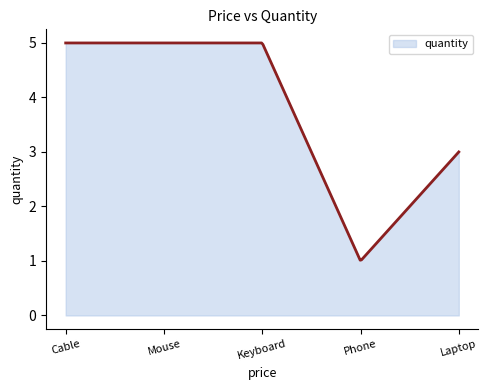

What is the minimum value shown in the chart?

1.0